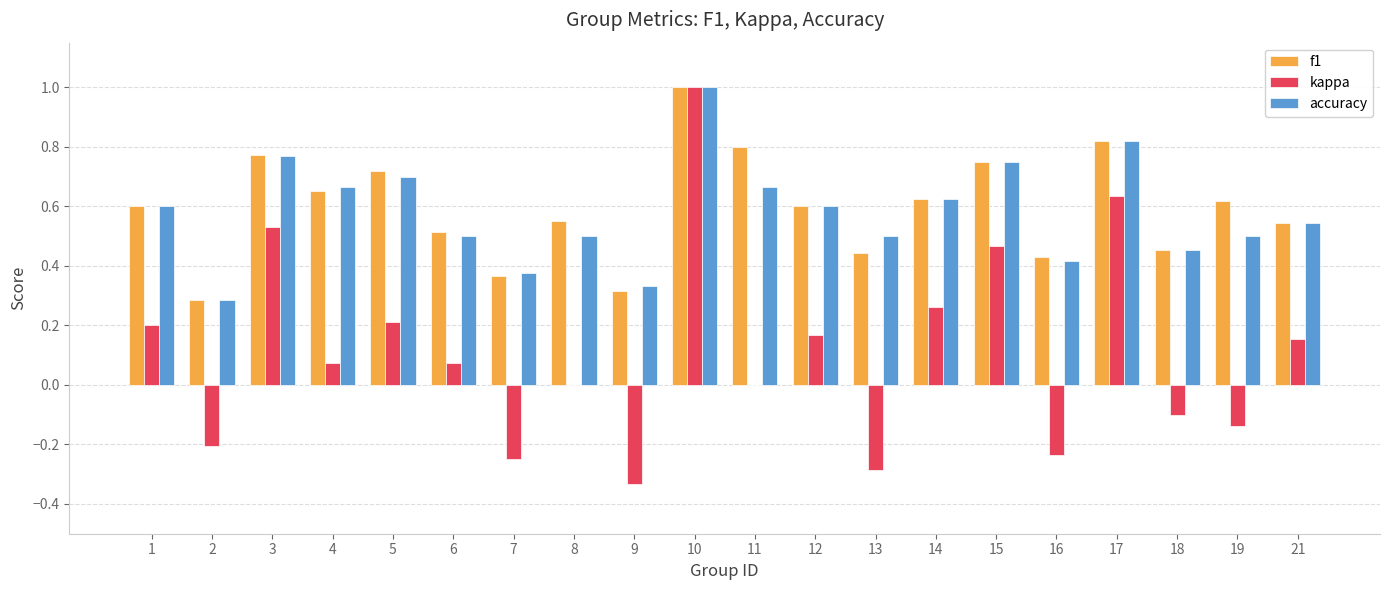

What is the total value across all series at 10?

3.0